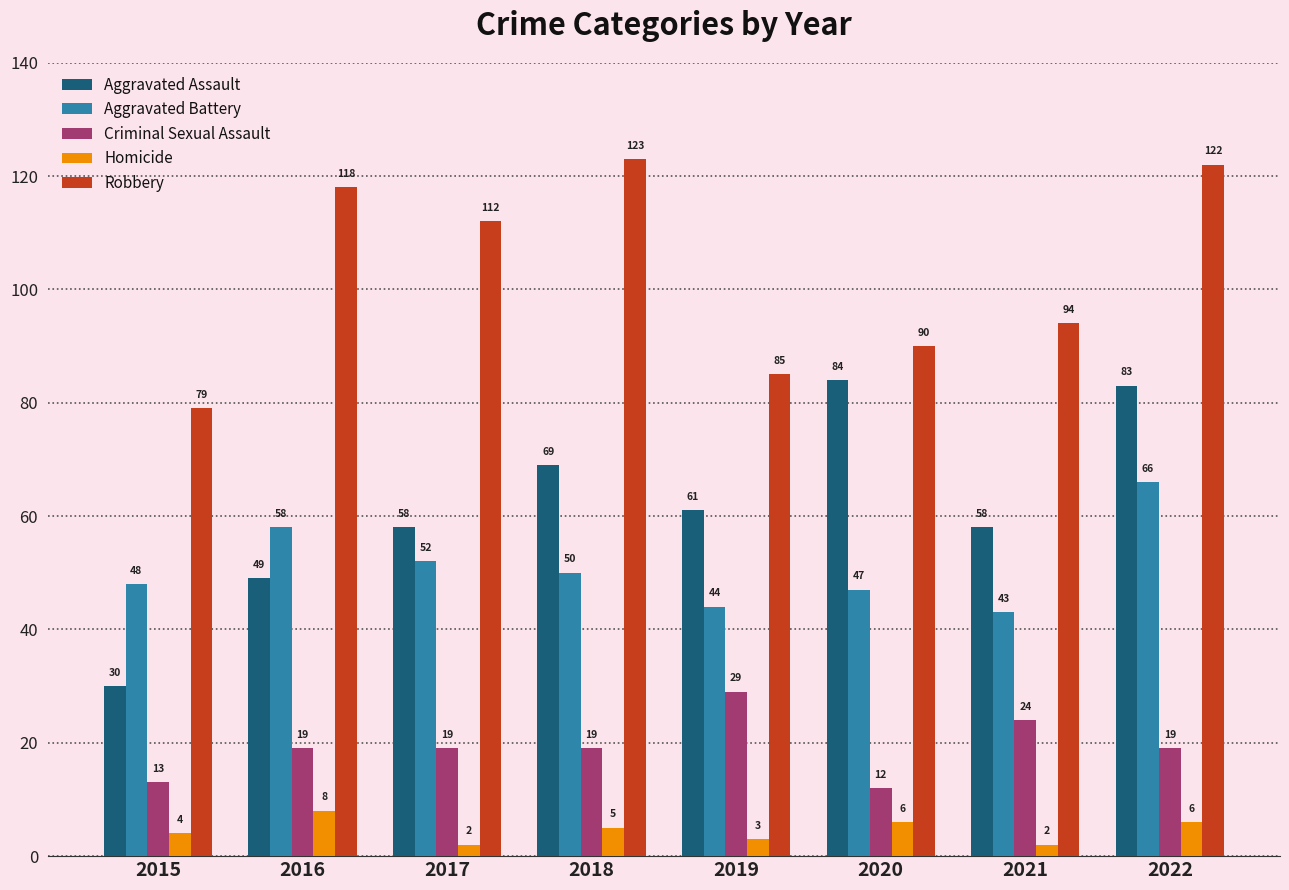

Rank the series at 2021 from highest to lowest value.

Robbery, Aggravated Assault, Aggravated Battery, Criminal Sexual Assault, Homicide